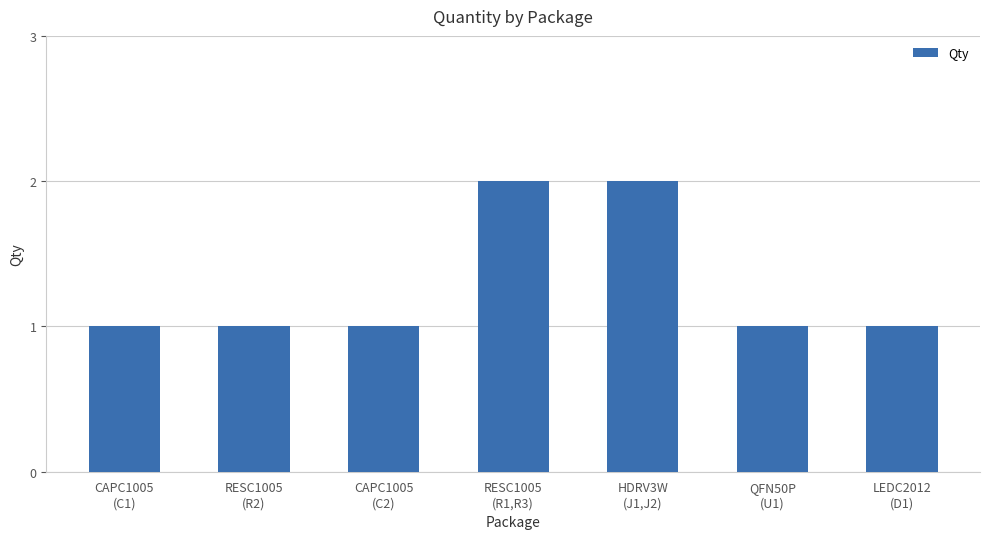

Does the chart contain any negative values?

No